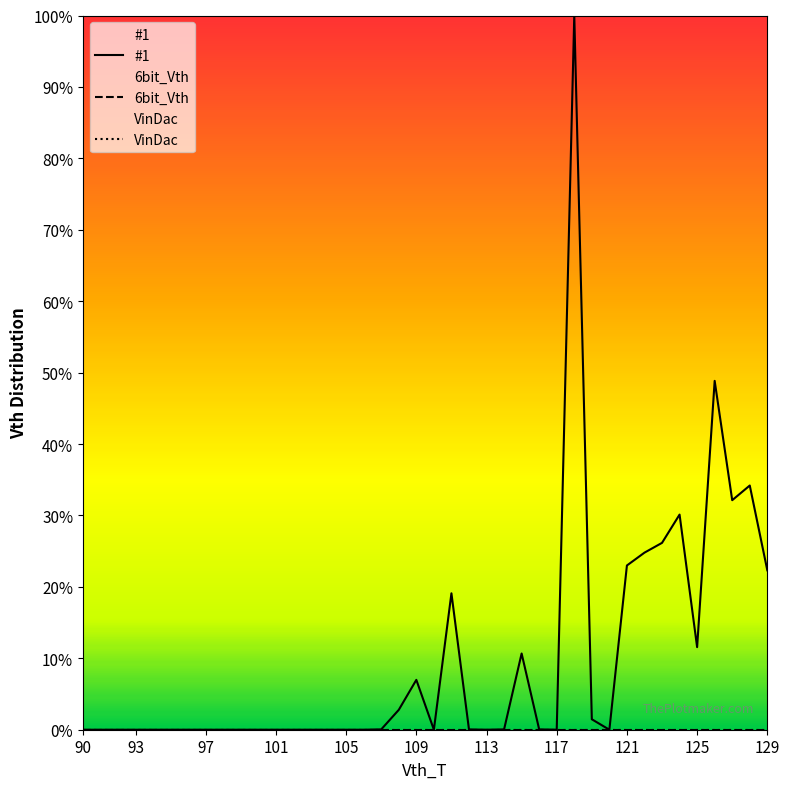

Which label corresponds to the smallest value in the chart?

90